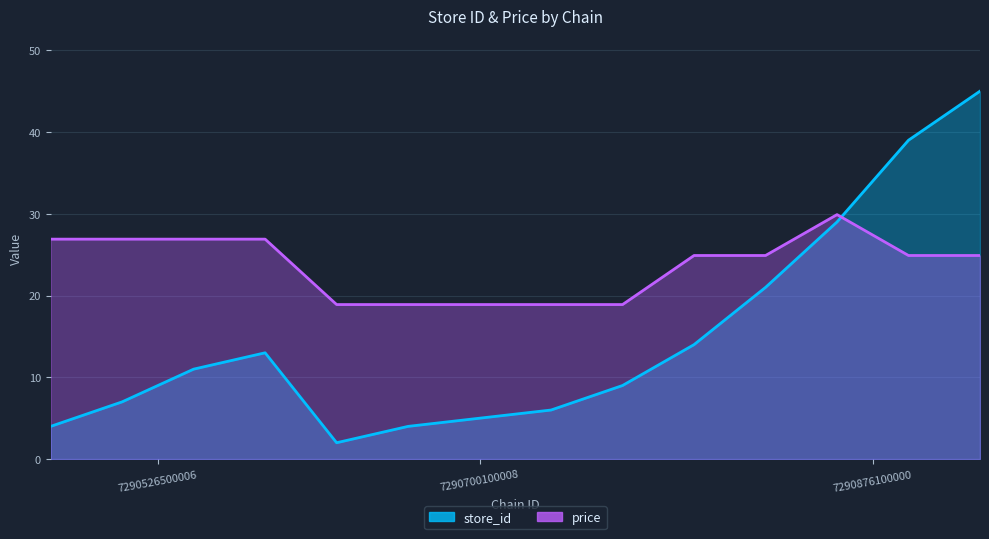

What is the approximate value of store_id at 7290876100000?

29.0